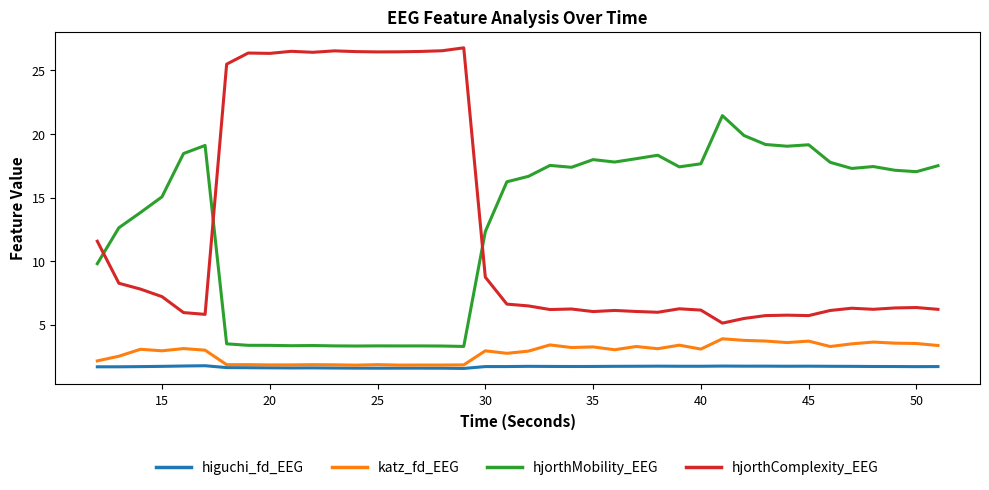

Which series has the largest range (max minus min)?

hjorthComplexity_EEG